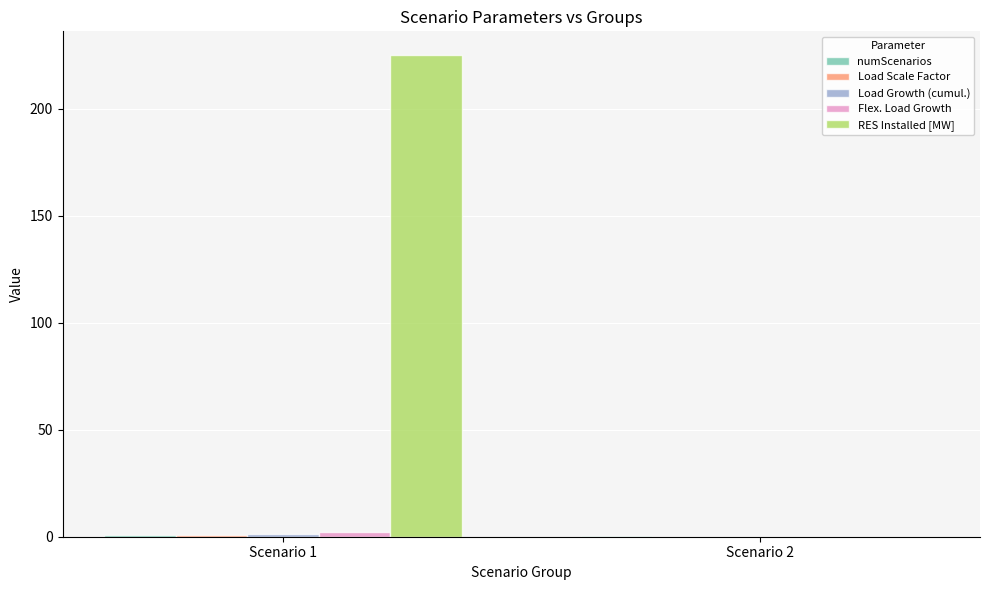

Which series has the largest total across all categories?

RES Installed [MW]